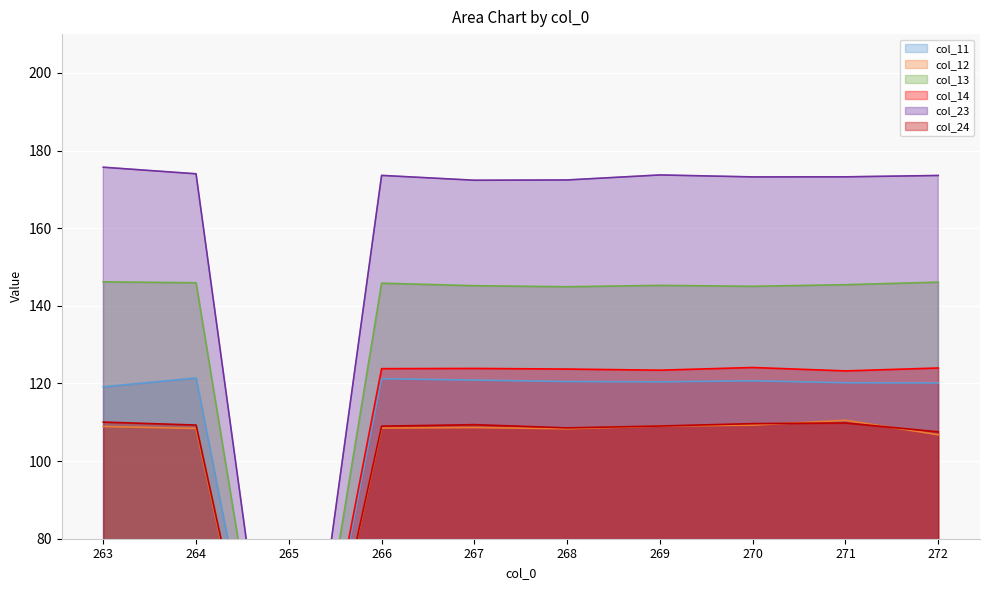

What are all the series names shown in the legend?

col_11, col_12, col_13, col_14, col_23, col_24